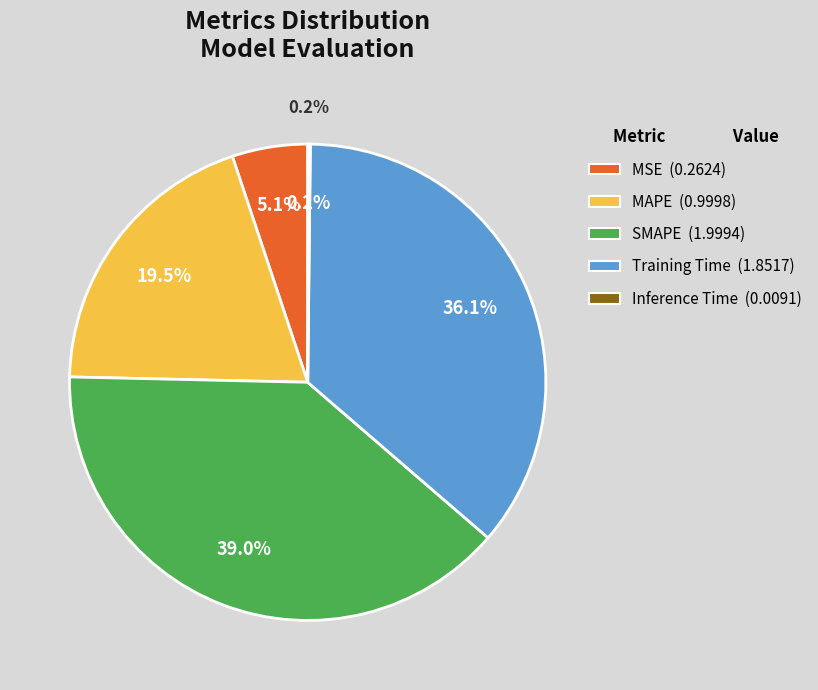

To the nearest percent, what is the difference between the MSE and MAPE slice percentages?

14%